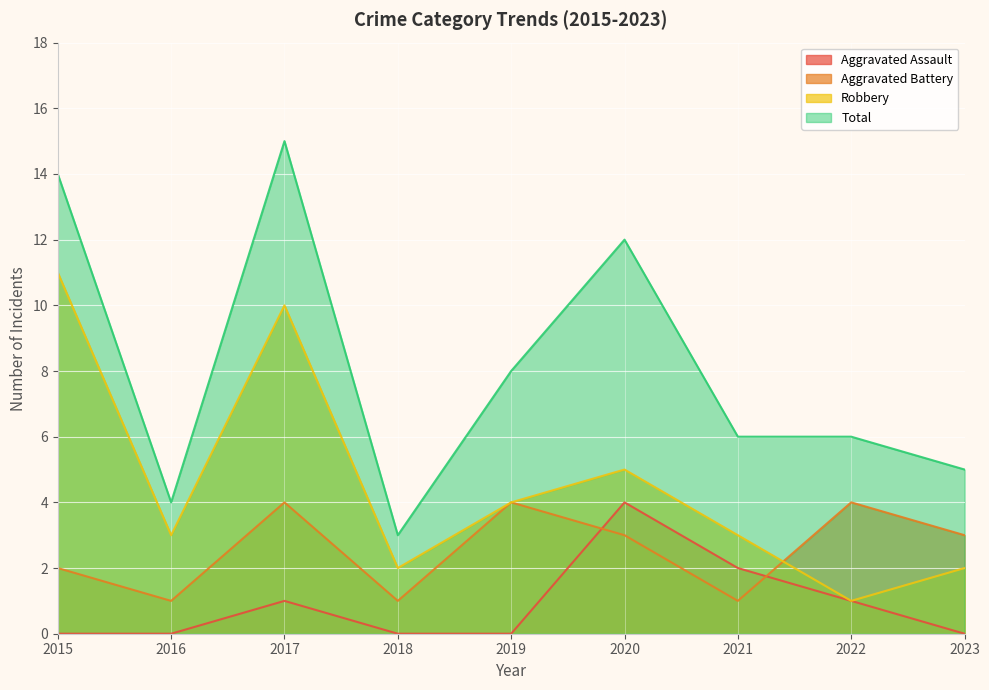

The Total series shows 4 at 2018. True or false?

False